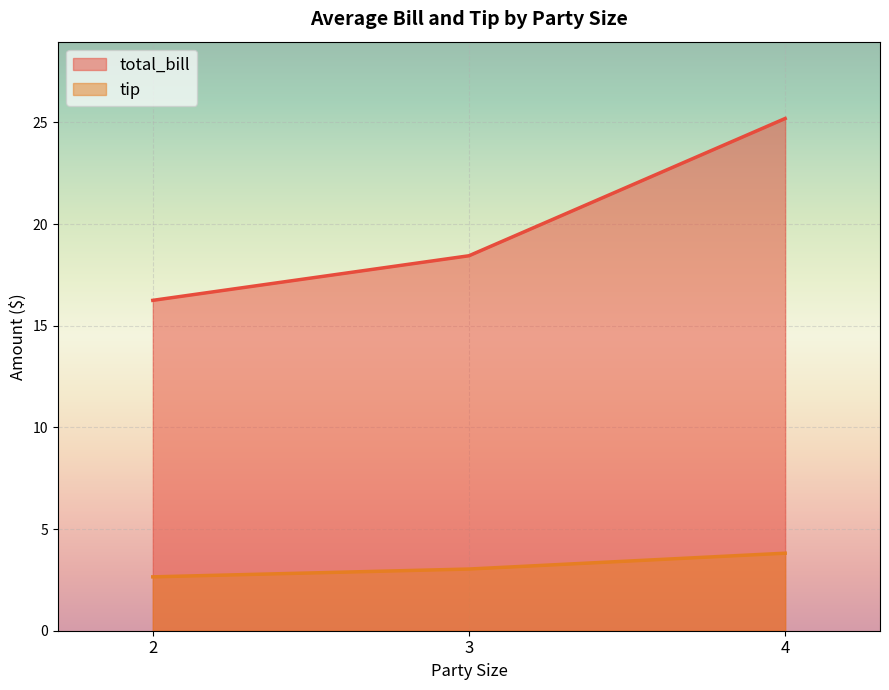

At how many categories does at least one series exceed 25?

1